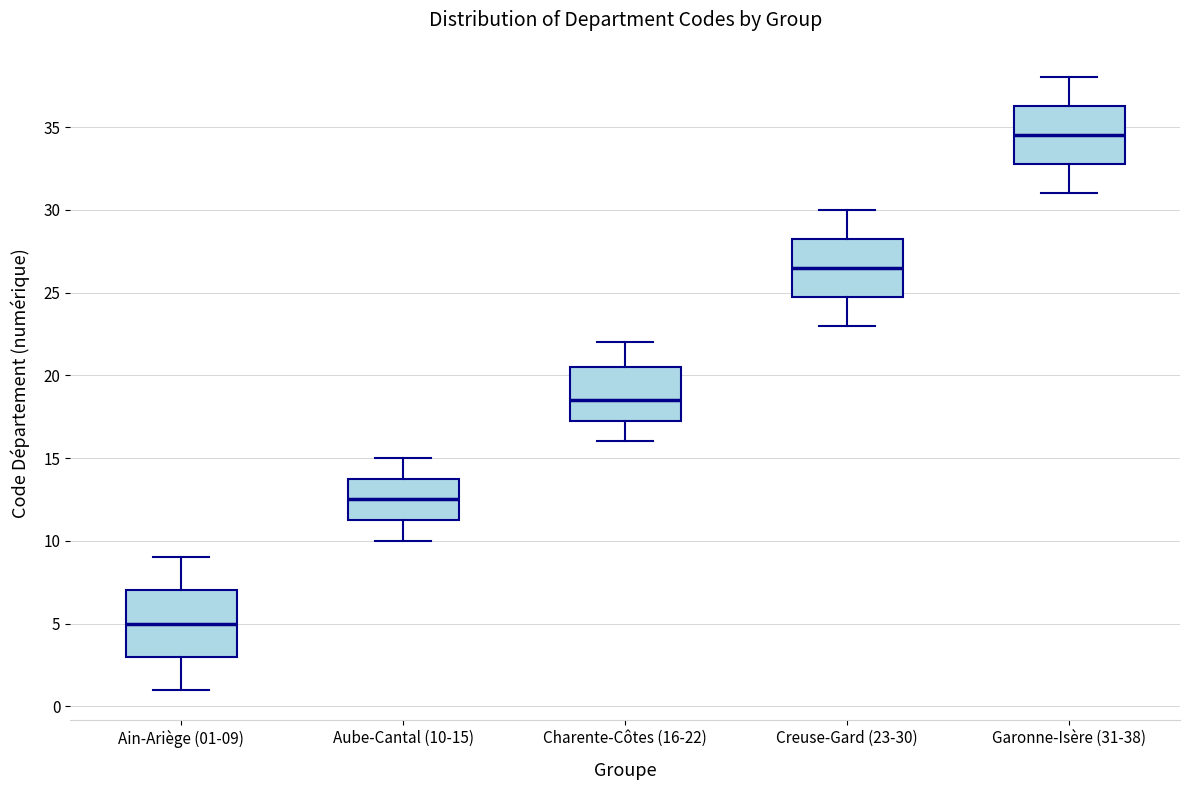

Reading left to right, read every box against the y-axis: the position of its median line, the range the box covers, and the ends of its whiskers. The values are not printed on the chart, so give them approximately, as read against the axis.

Ain-Ariège (01-09): median 5.0, box 3.0 to 7.0, whiskers 1.0 to 9.0
Aube-Cantal (10-15): median 12.5, box 11.5 to 14.0, whiskers 10.0 to 15.0
Charente-Côtes (16-22): median 18.5, box 17.5 to 20.5, whiskers 16.0 to 22.0
Creuse-Gard (23-30): median 26.5, box 25.0 to 28.5, whiskers 23.0 to 30.0
Garonne-Isère (31-38): median 34.5, box 33.0 to 36.5, whiskers 31.0 to 38.0